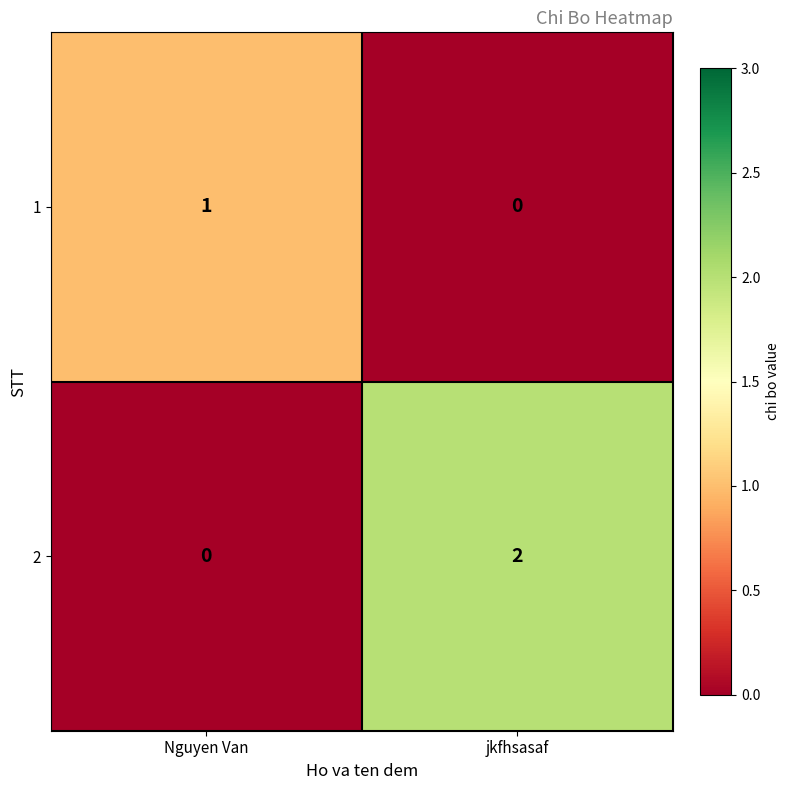

Is it true that 1 equals 0 at jkfhsasaf?

True